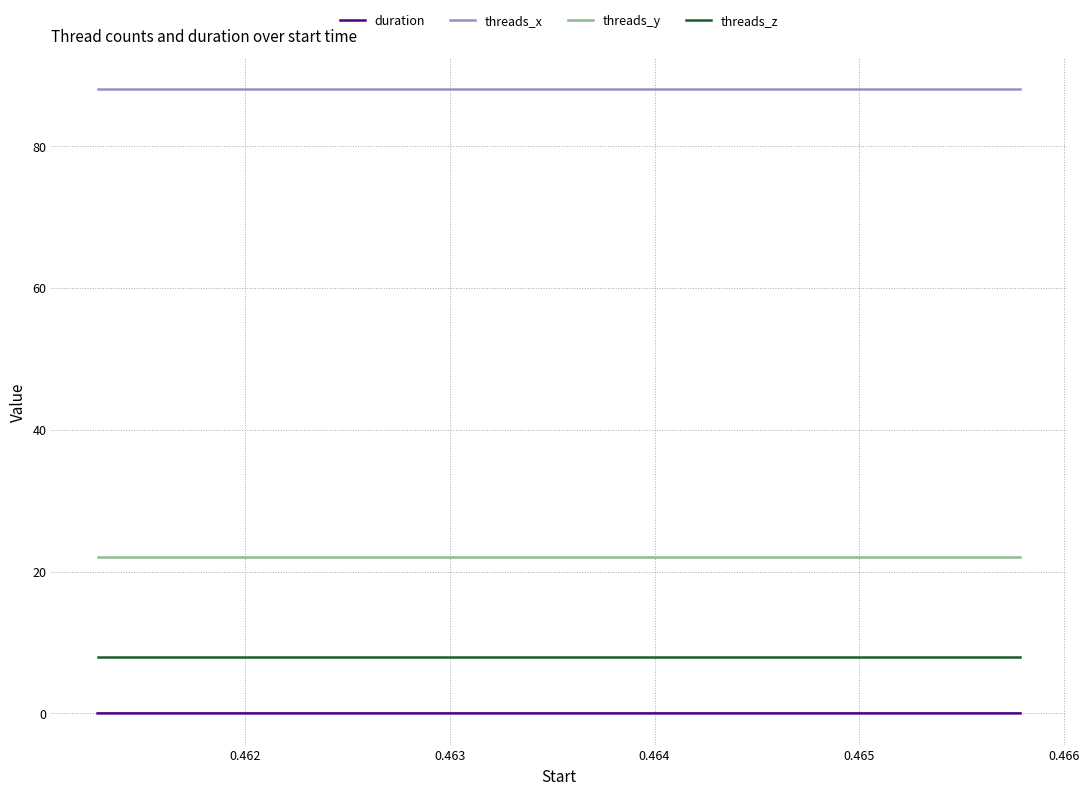

Which series has the largest range (max minus min)?

duration